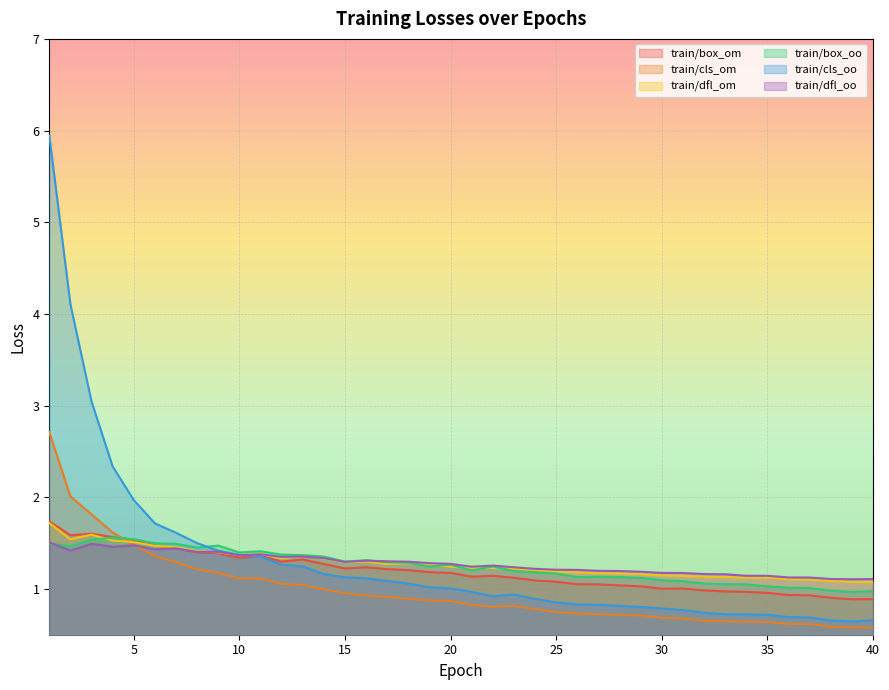

Which category has the highest value across all series?

1